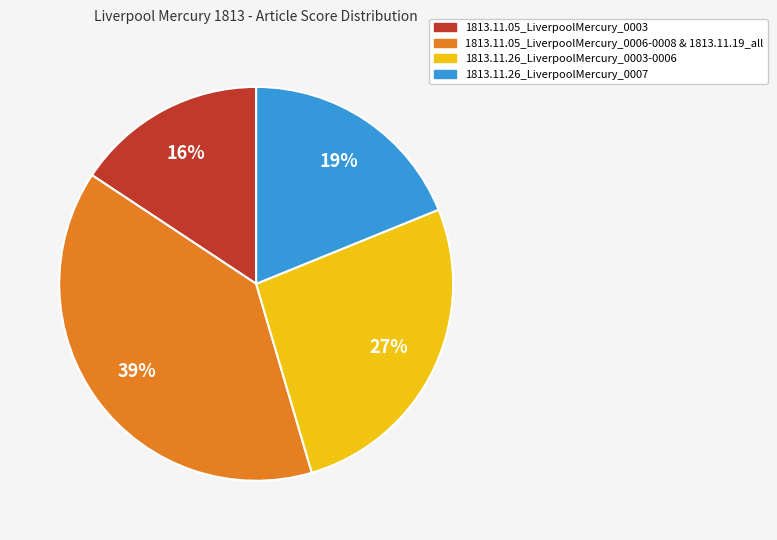

To the nearest percent, what is the average slice percentage?

25%